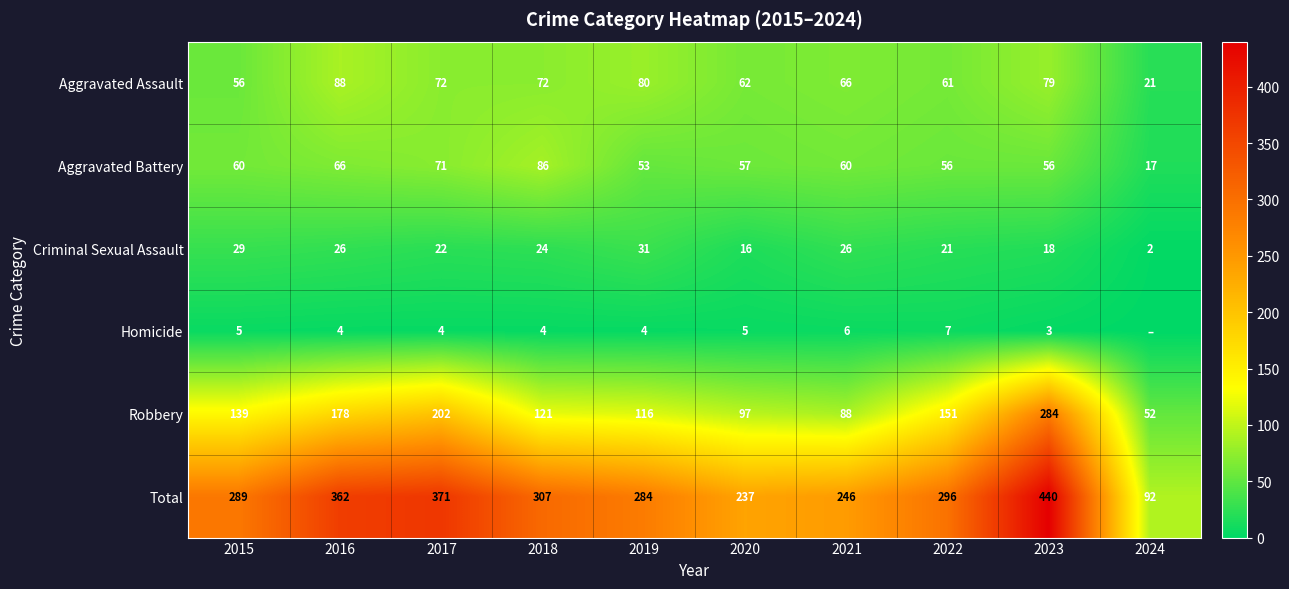

What is the difference between the Criminal Sexual Assault values at 2017 and 2021?

4